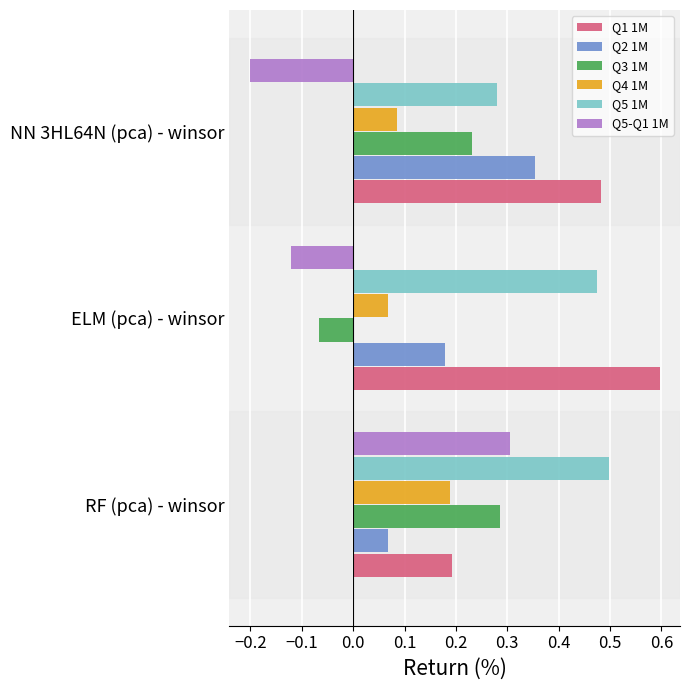

Which series has the widest spread of values?

Q5-Q1 1M